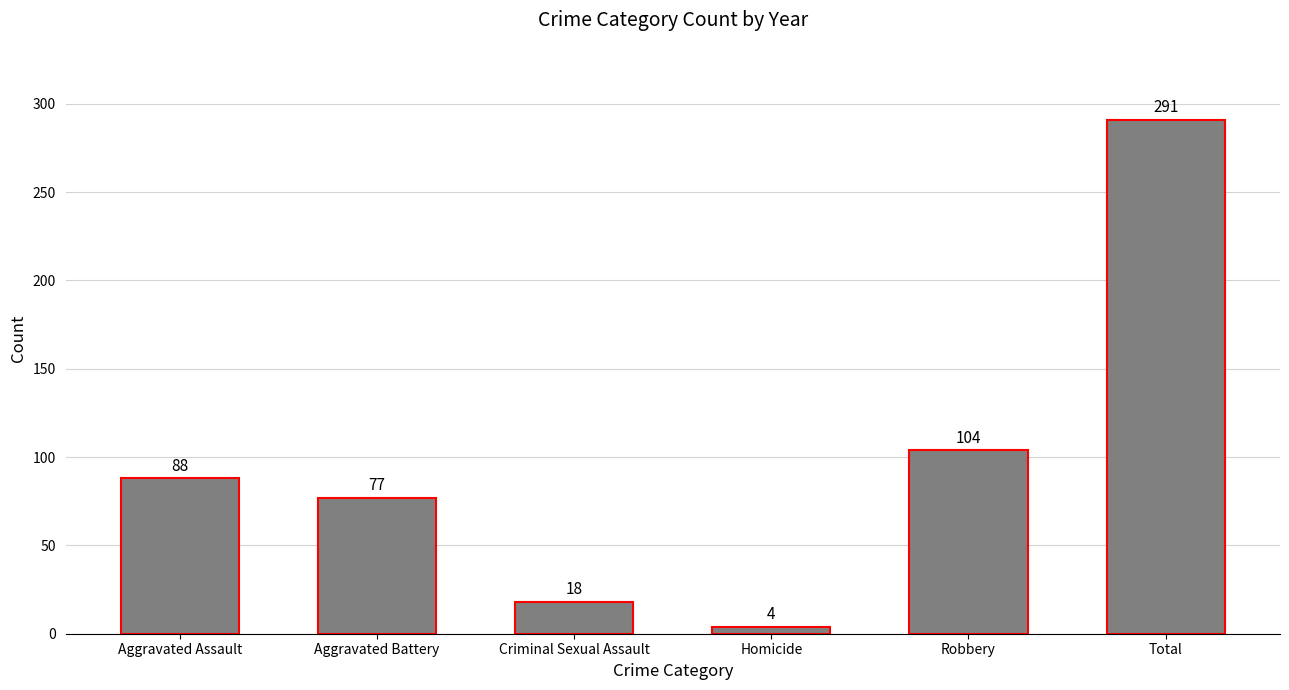

True or false: the data shows 4 at Homicide.

True